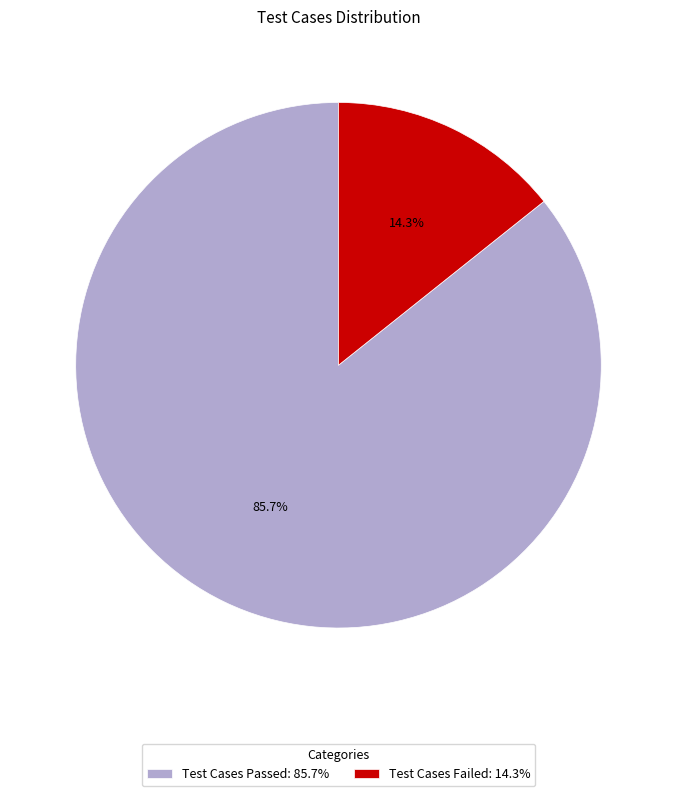

What is the total percentage of Test Cases Failed: 14.3% and Test Cases Passed: 85.7%?

100.0%